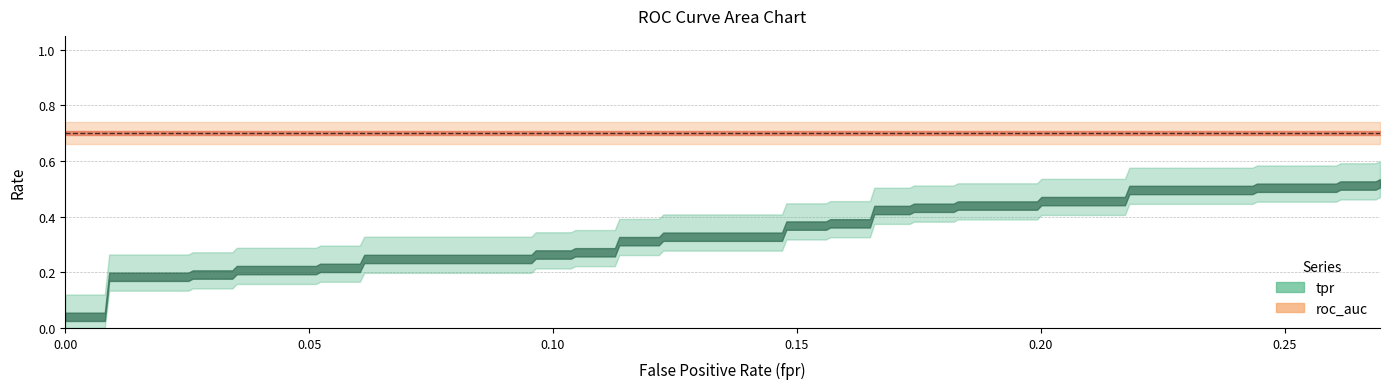

True or false: tpr and fpr intersect in this chart.

False